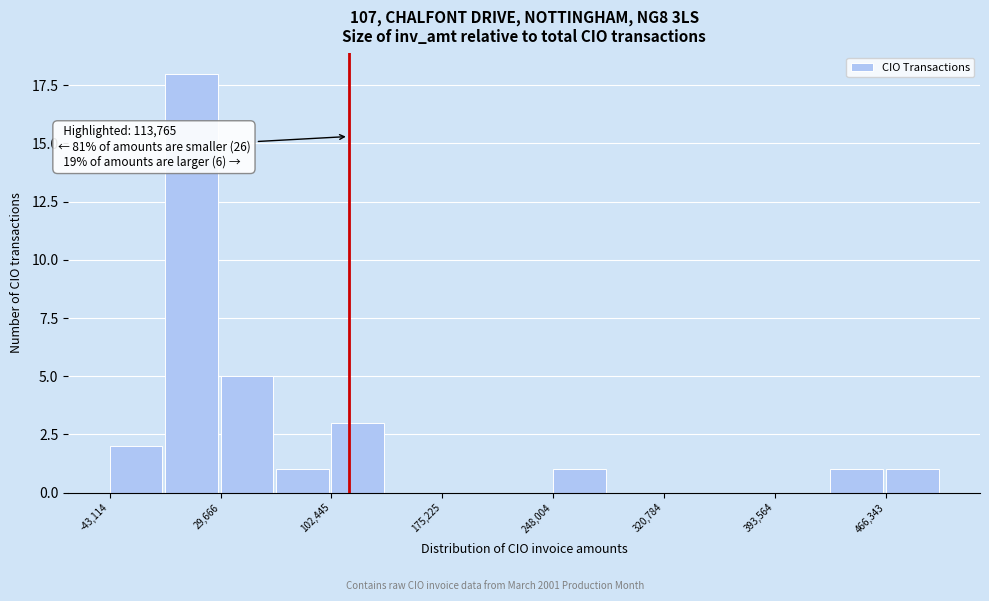

Around what value on the x-axis is the tallest bar? Give the approximate position of its centre, as read against the axis.

10000